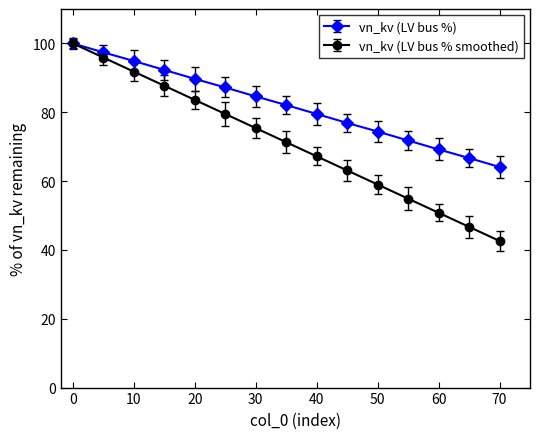

What is the maximum value shown in the chart?

100.0